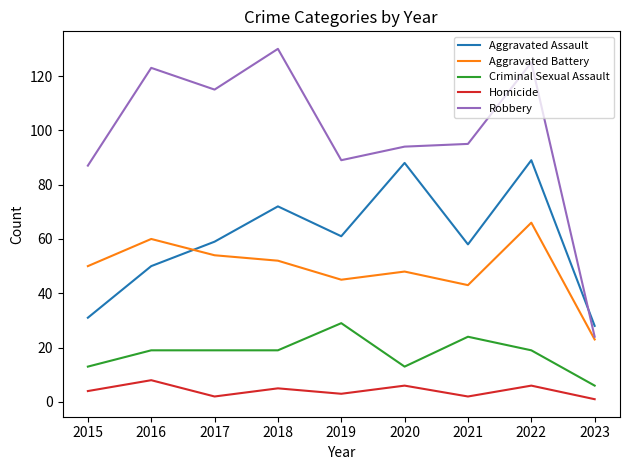

How many values in the Homicide series are below 4?

4